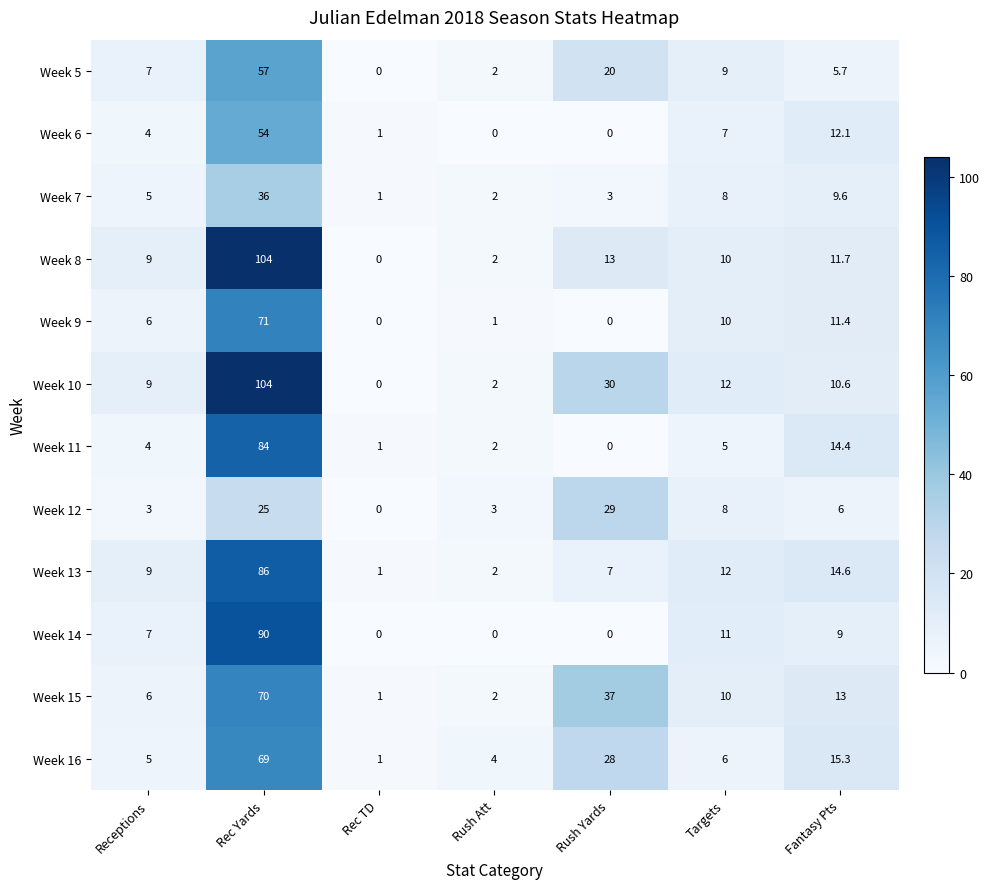

What is the difference between the maximum and minimum values in the Week 13 series?

85.0